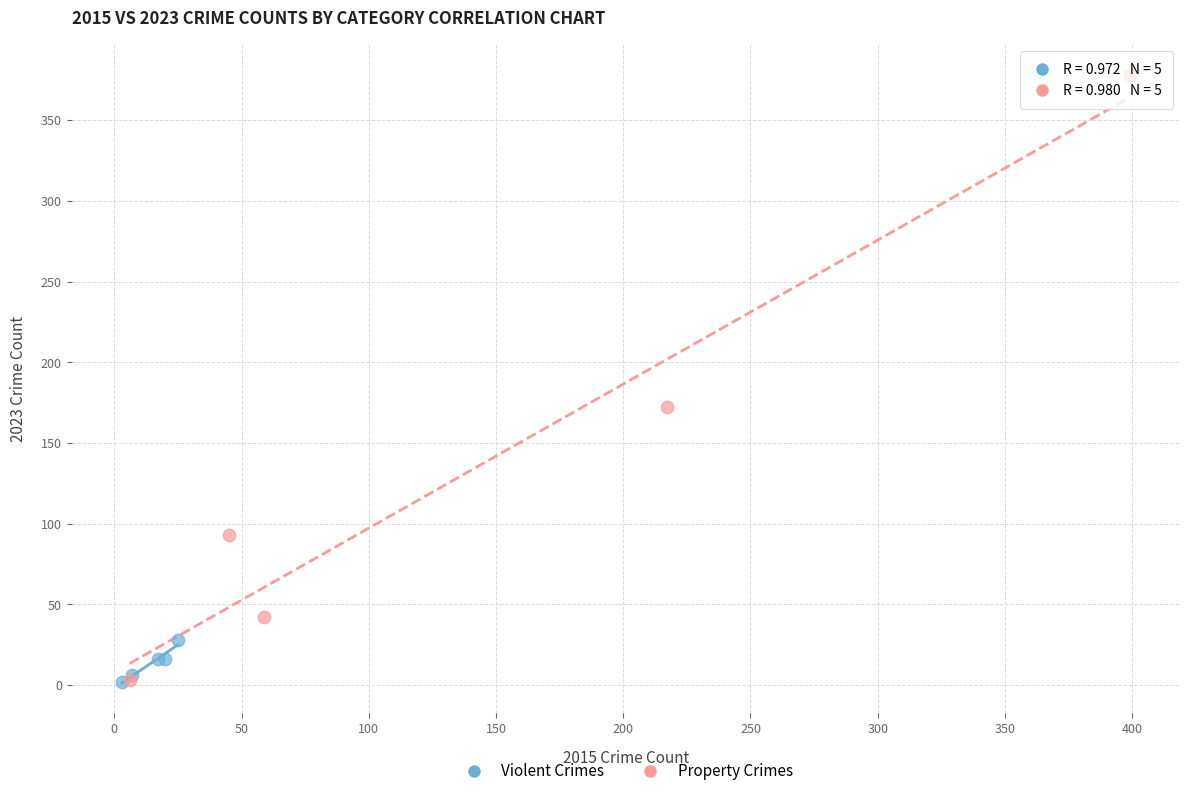

Which series contains the highest Y value?

Property Crimes